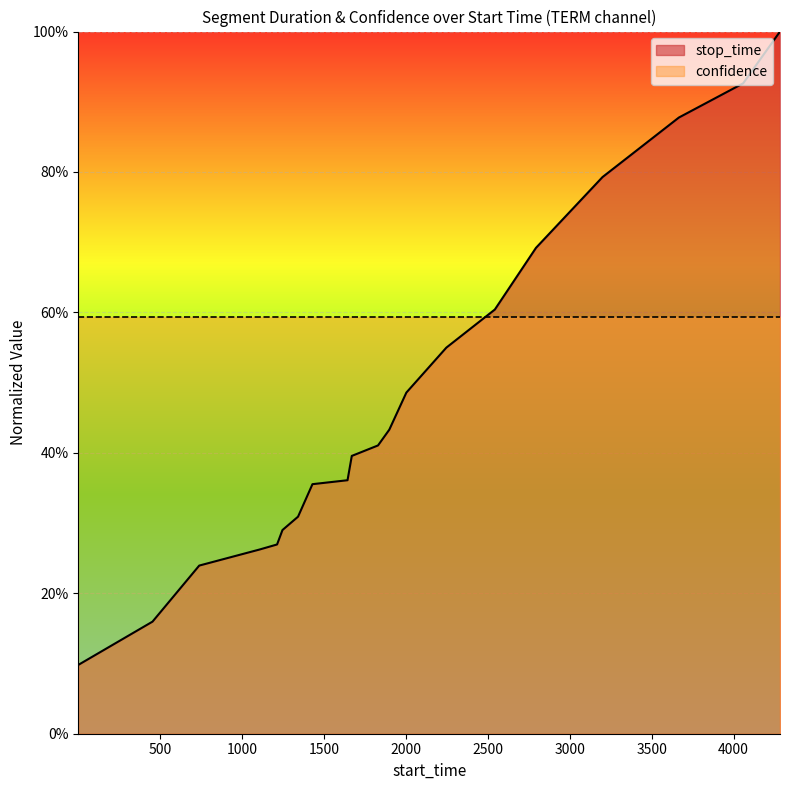

Rank the categories by value from lowest to highest.

1, 454, 739, 1108, 1214, 1247, 1342, 1430, 1644, 1670, 1830, 1899, 2003, 2247, 2543, 2794, 3200, 3666, 4058, 4283